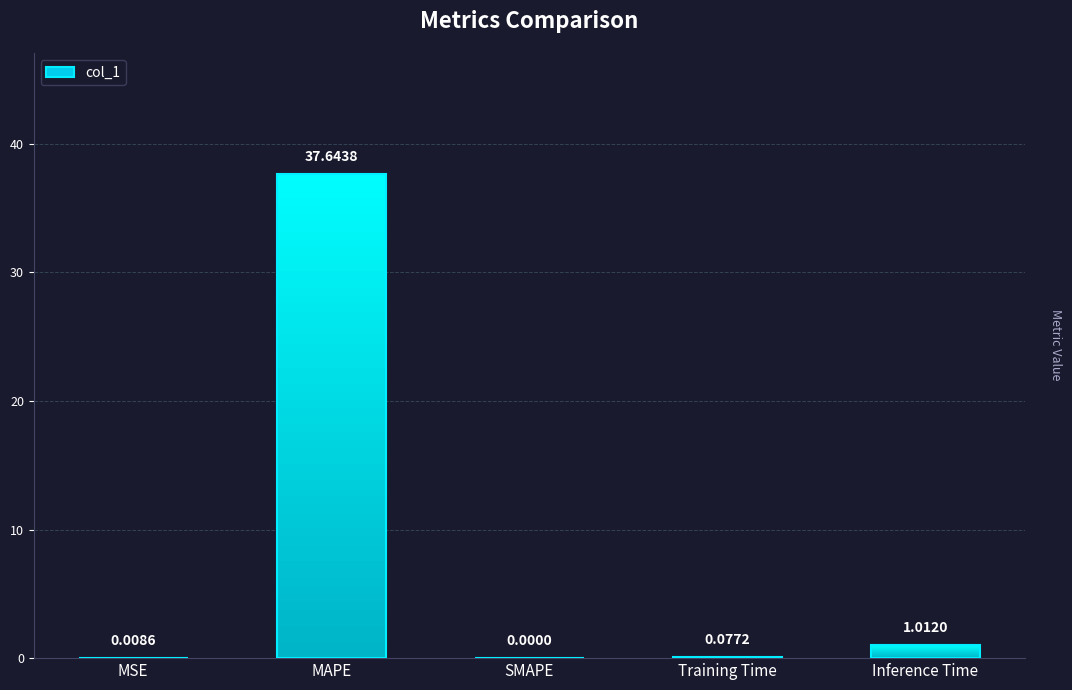

How many bars are there in total?

5